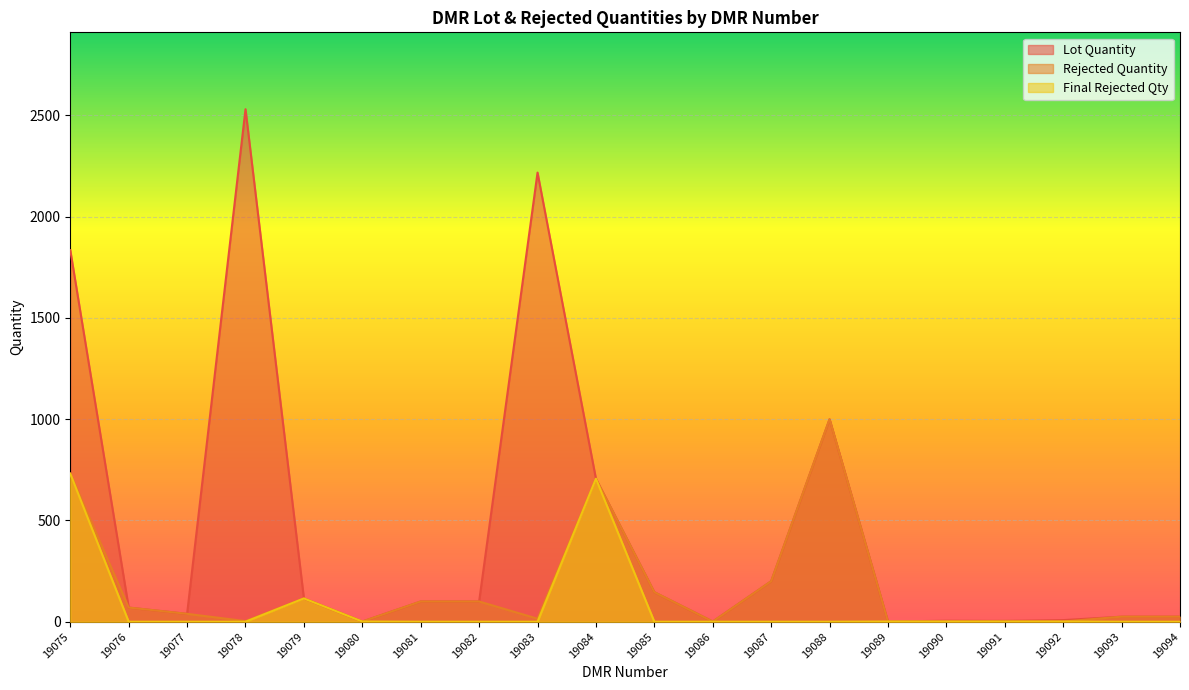

How many interior local peaks does the Final Rejected Qty series have?

3